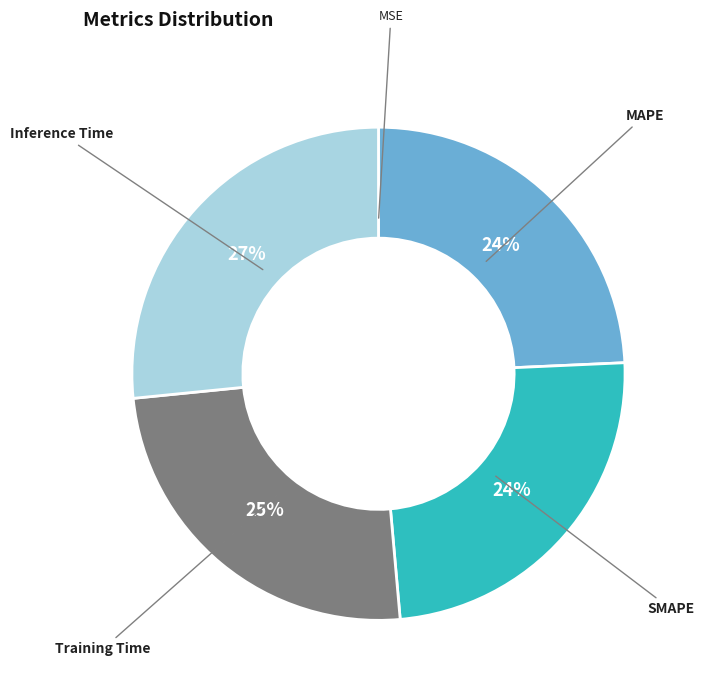

Is there any slice that represents more than half of the pie?

No